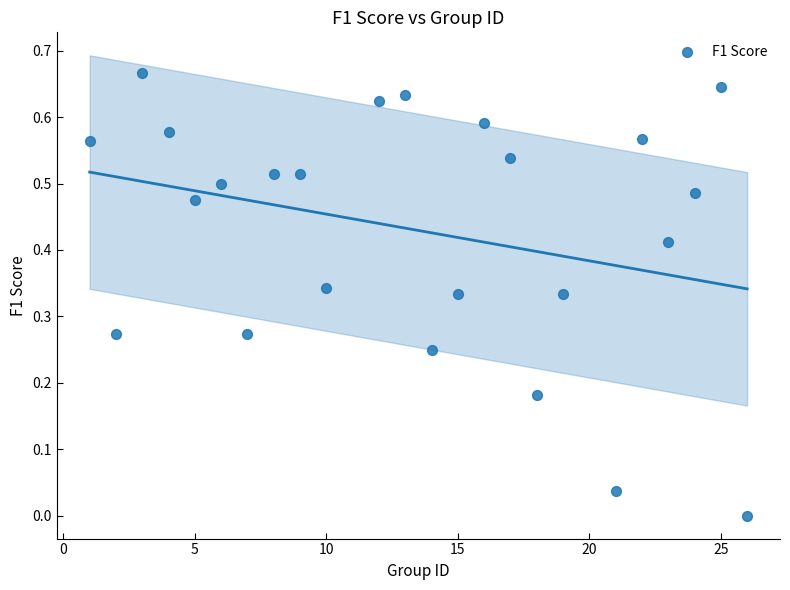

What is the range of X values (max minus min)?

25.0